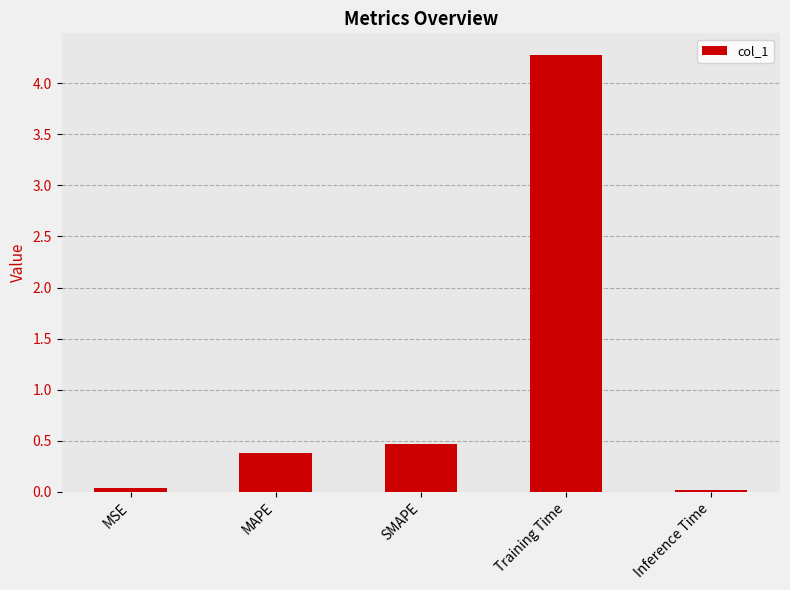

At which category does the chart reach its peak across all series?

Training Time